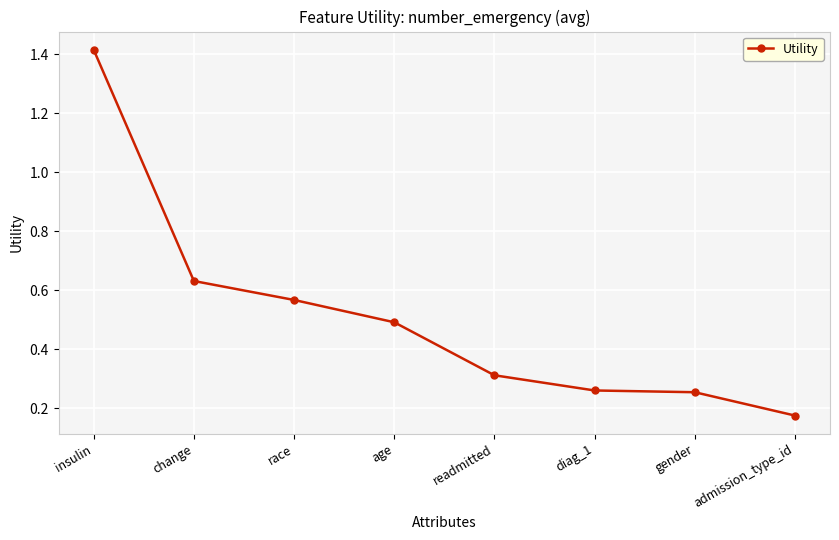

Between insulin and gender, which is larger?

insulin